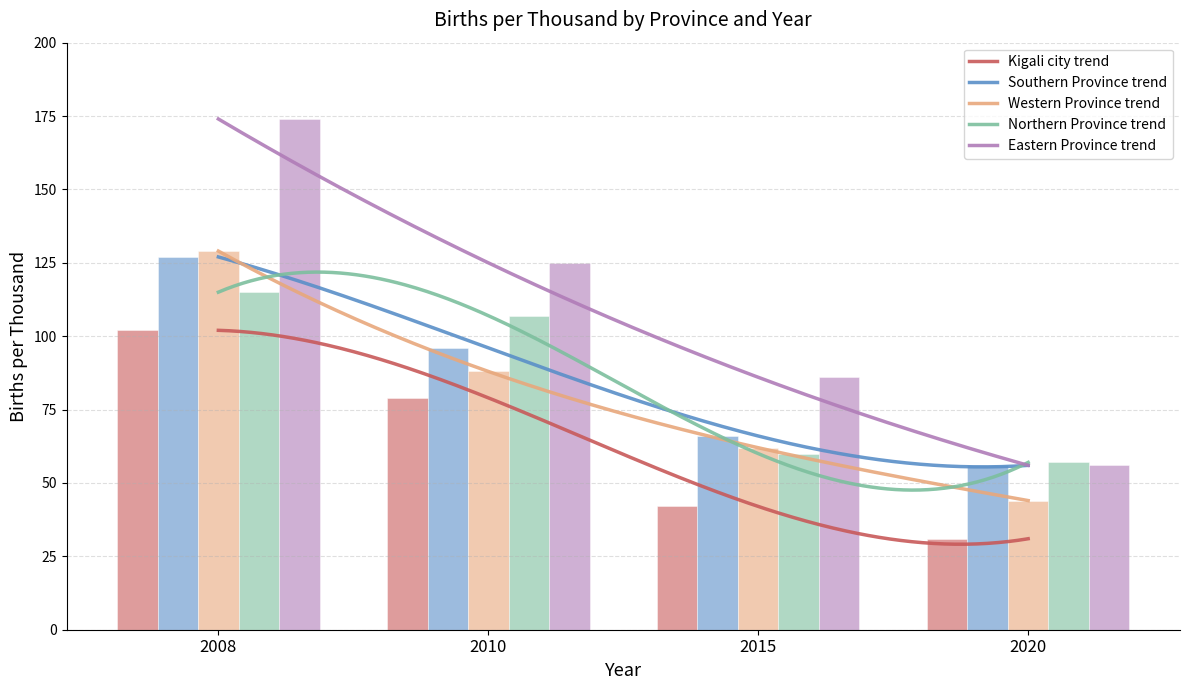

How many groups of bars are there?

4